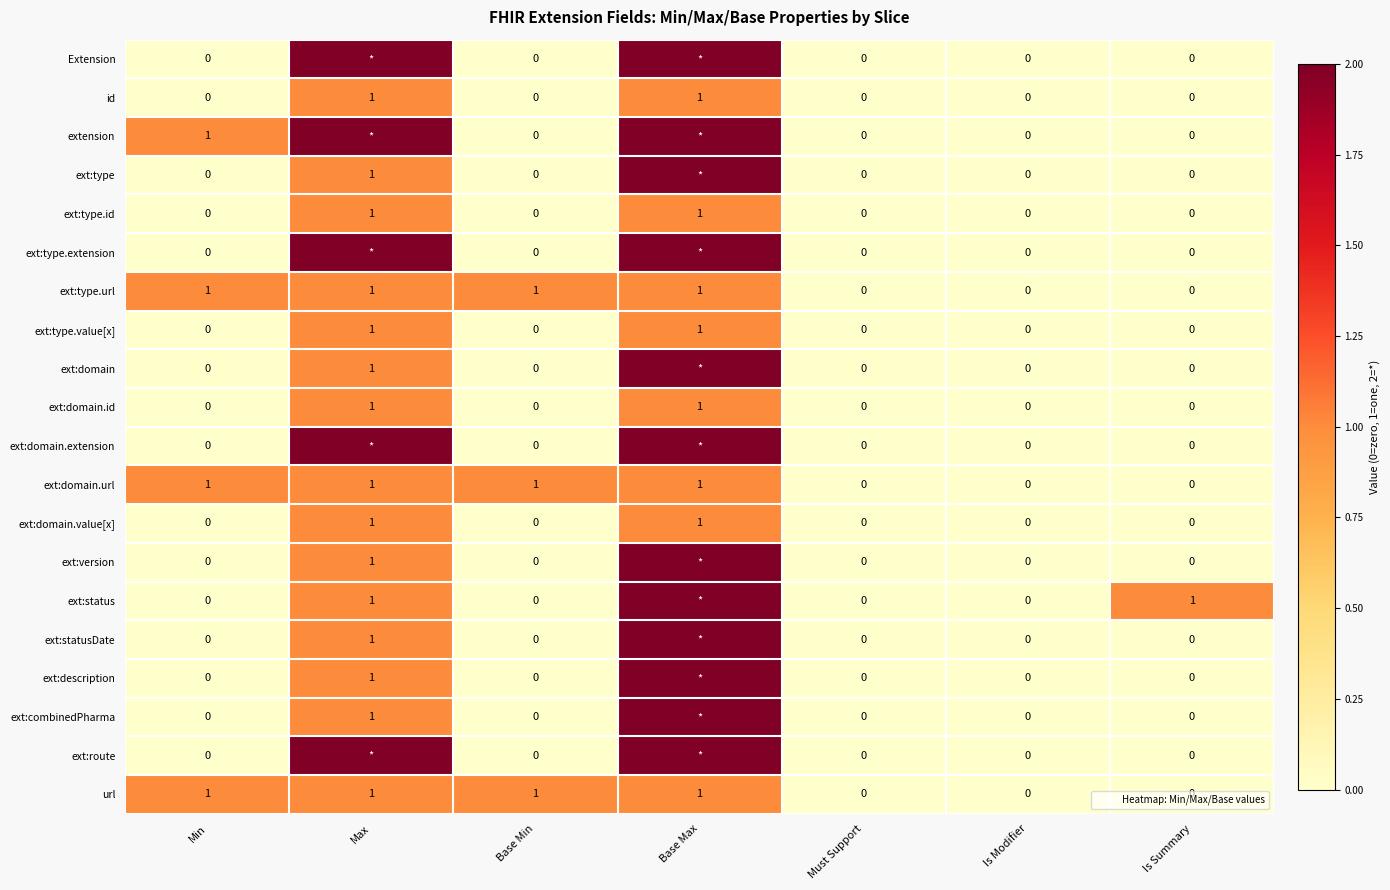

Is the value of ext:status at Base Min greater than the value of ext:domain.extension at Must Support?

No